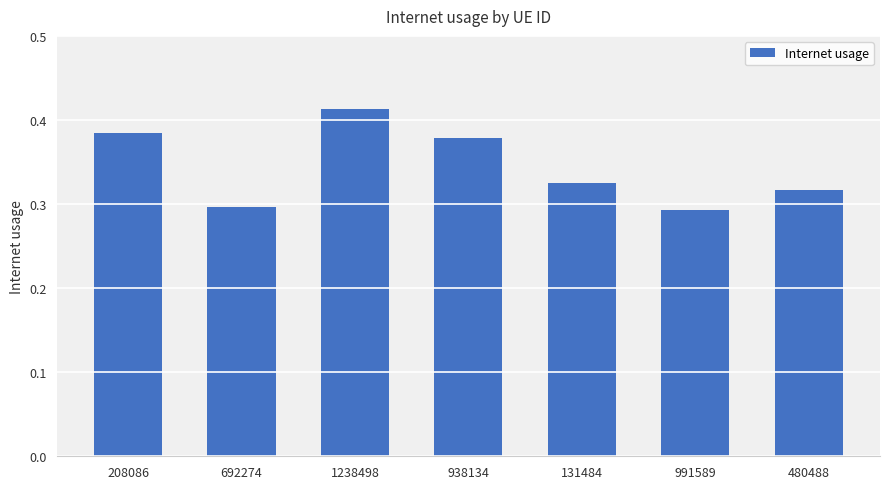

Does the chart contain any negative values?

No